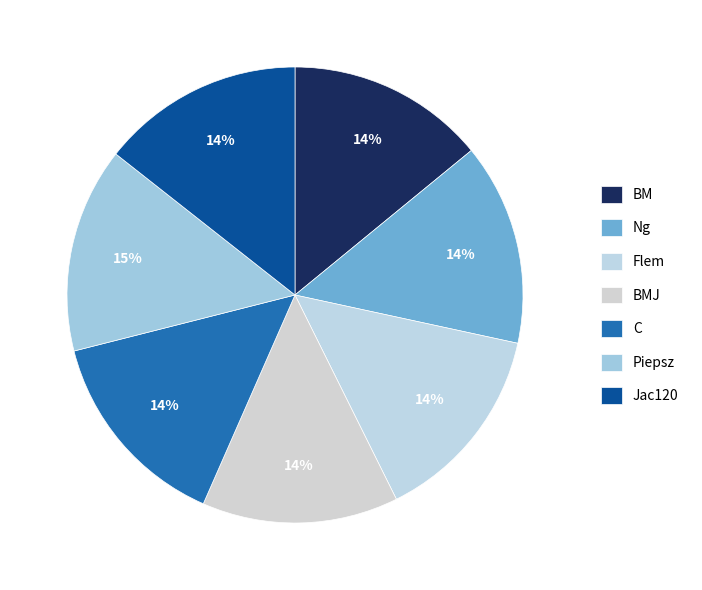

Does Jac120 represent more than half of the total?

No